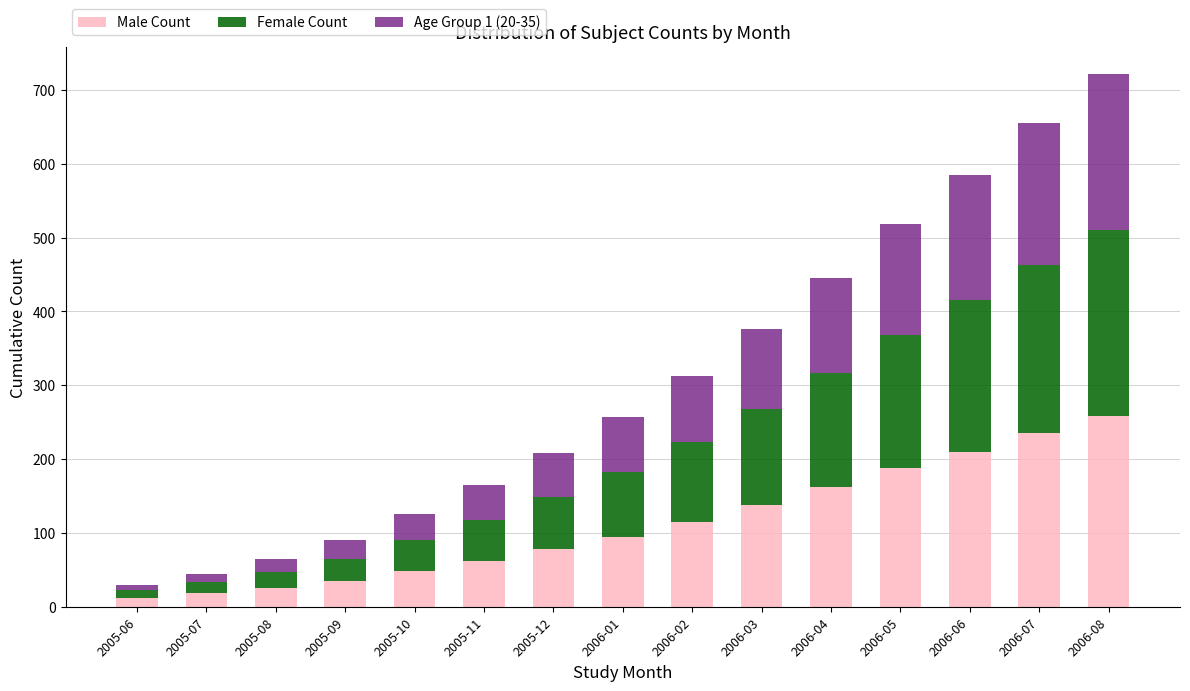

Where is Male Count nearest to the value 135?

2006-03